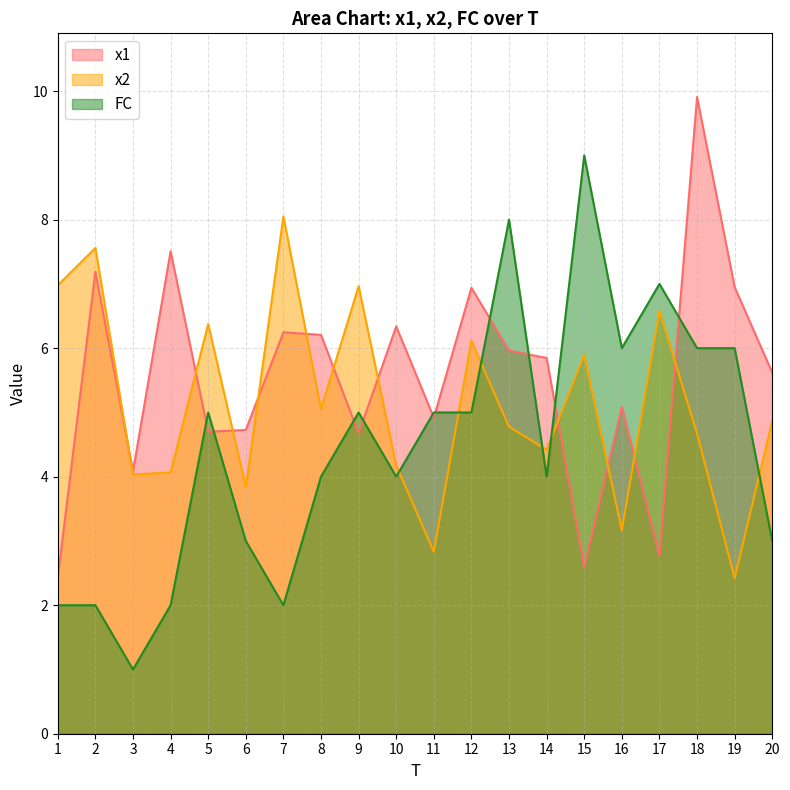

What is the total value across all series at 1?

11.4